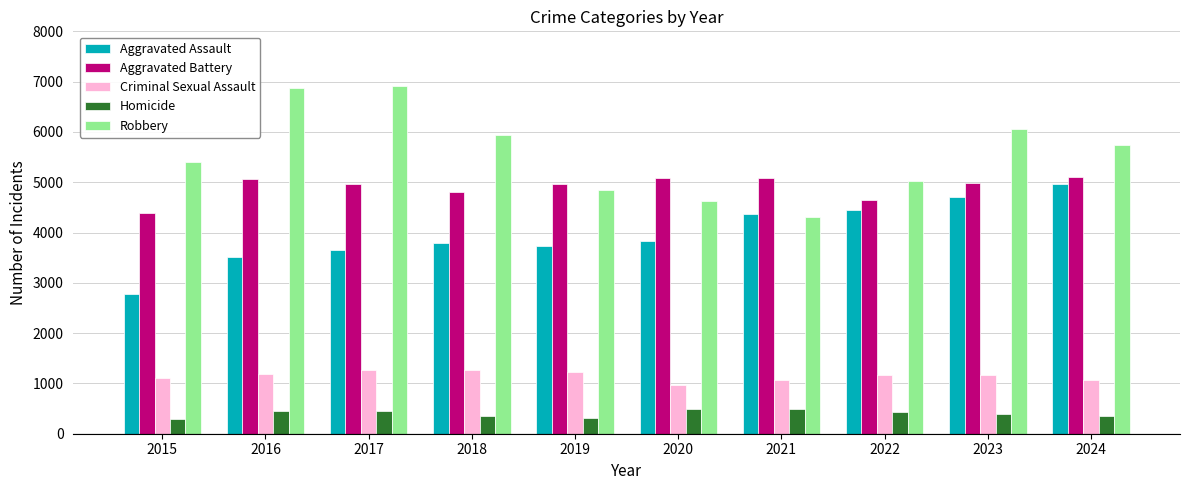

How many data points in Aggravated Battery are less than 4977?

5